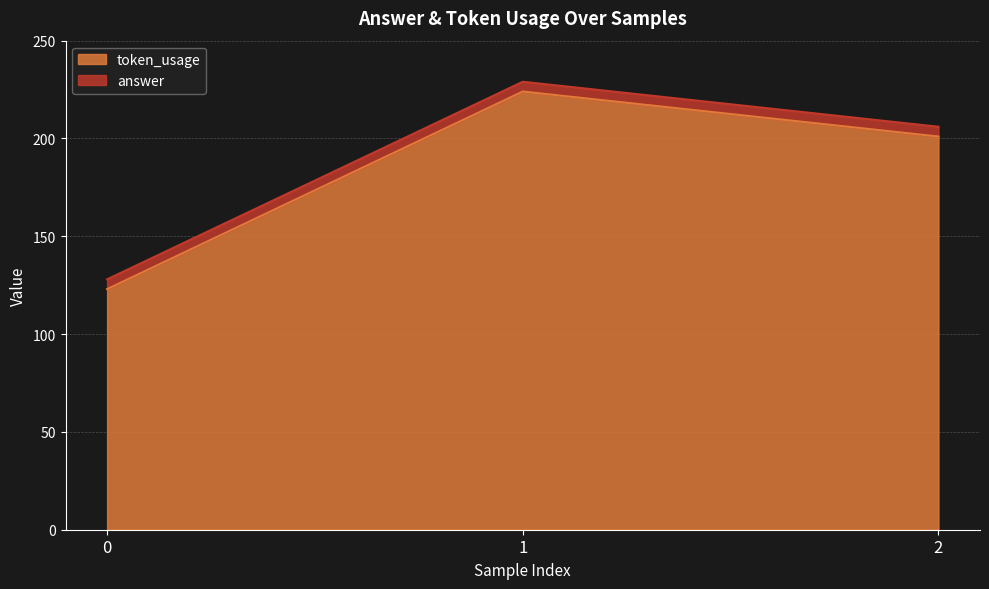

Reading left to right, what are all the values shown in this chart?

0=123	1=224	2=201